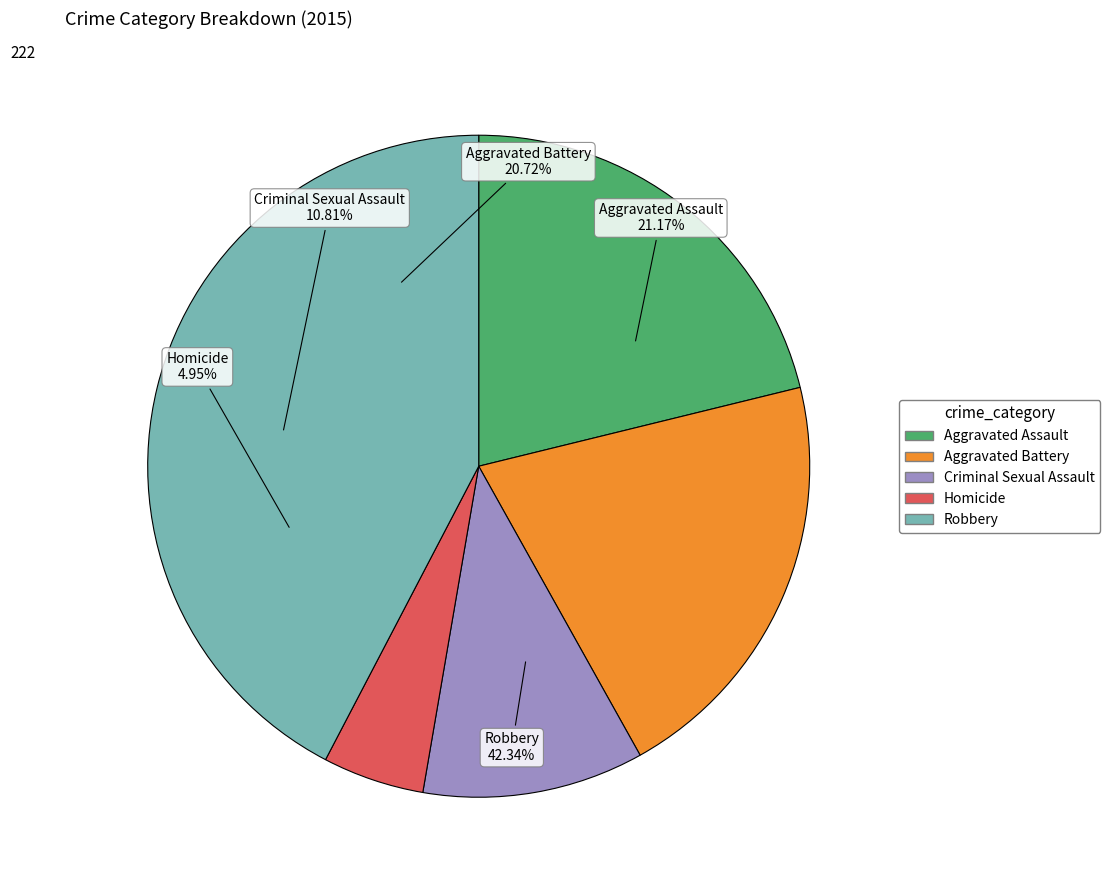

True or false: Aggravated Battery accounts for 7% of the total.

False